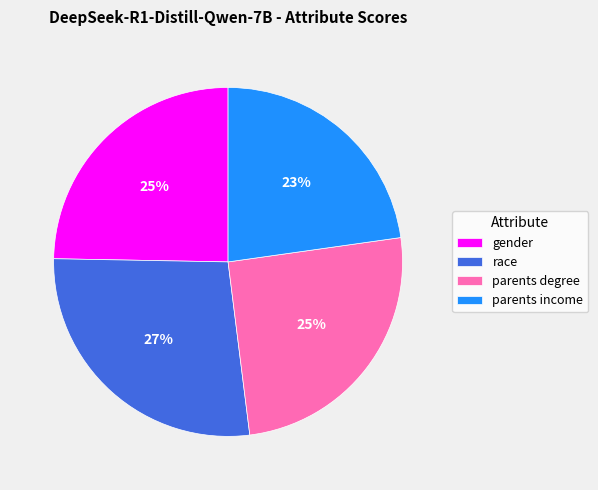

To the nearest percent, what is the combined percentage of race and parents income?

50%